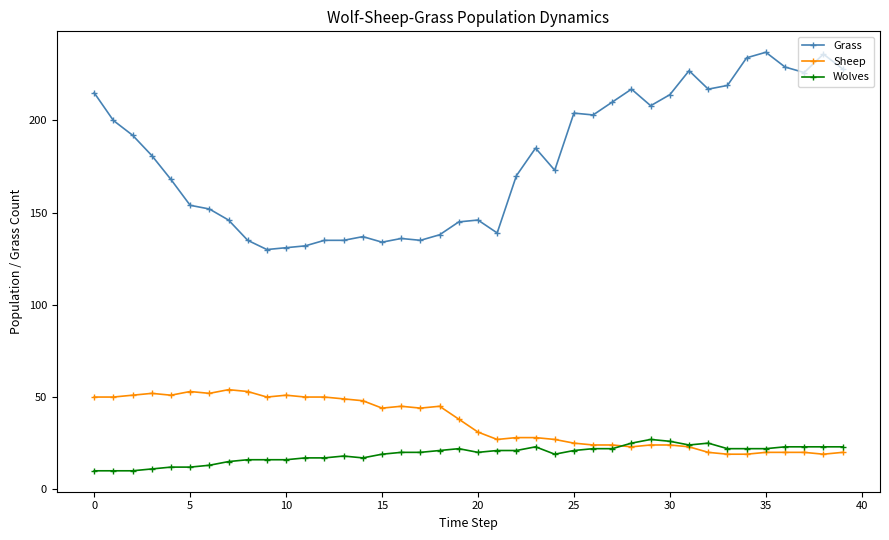

Which series has the largest total across all categories?

Grass